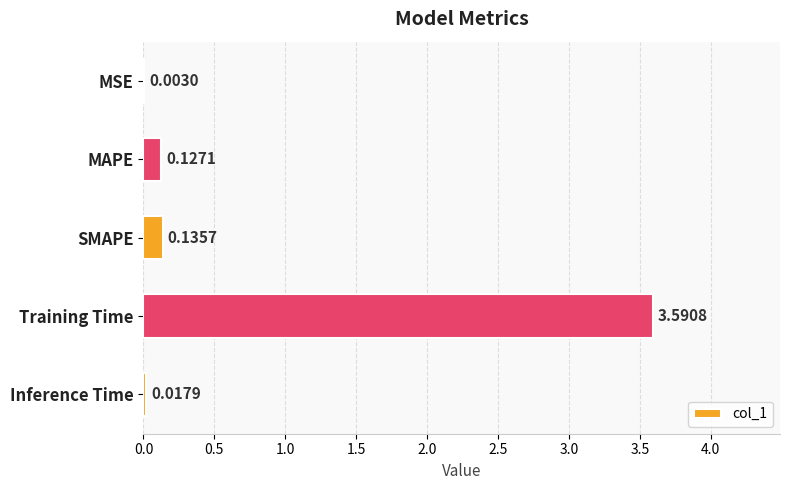

What is the sum of the values at Training Time and Inference Time?

3.6